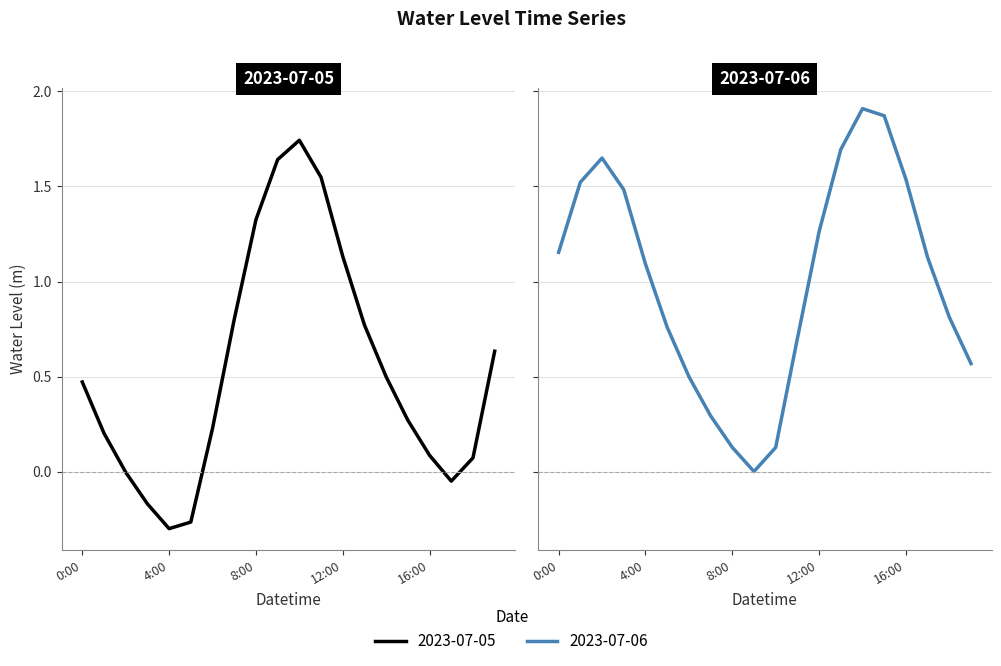

What is the label of the 15th point from the right?

5